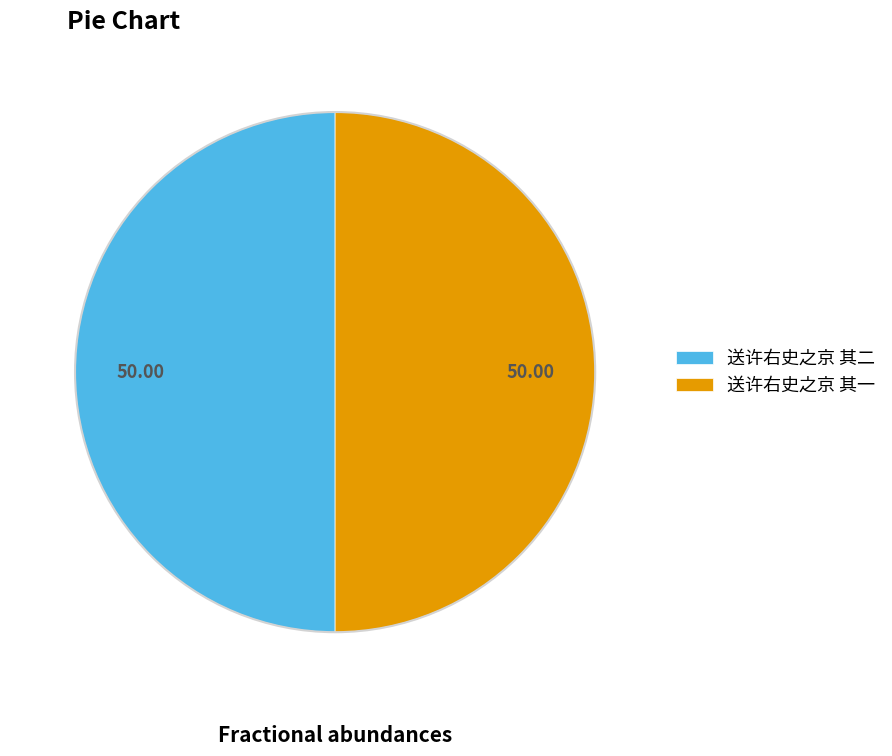

Approximately how many times larger is the value at 送许右史之京 其二 compared to 送许右史之京 其一?

1.0